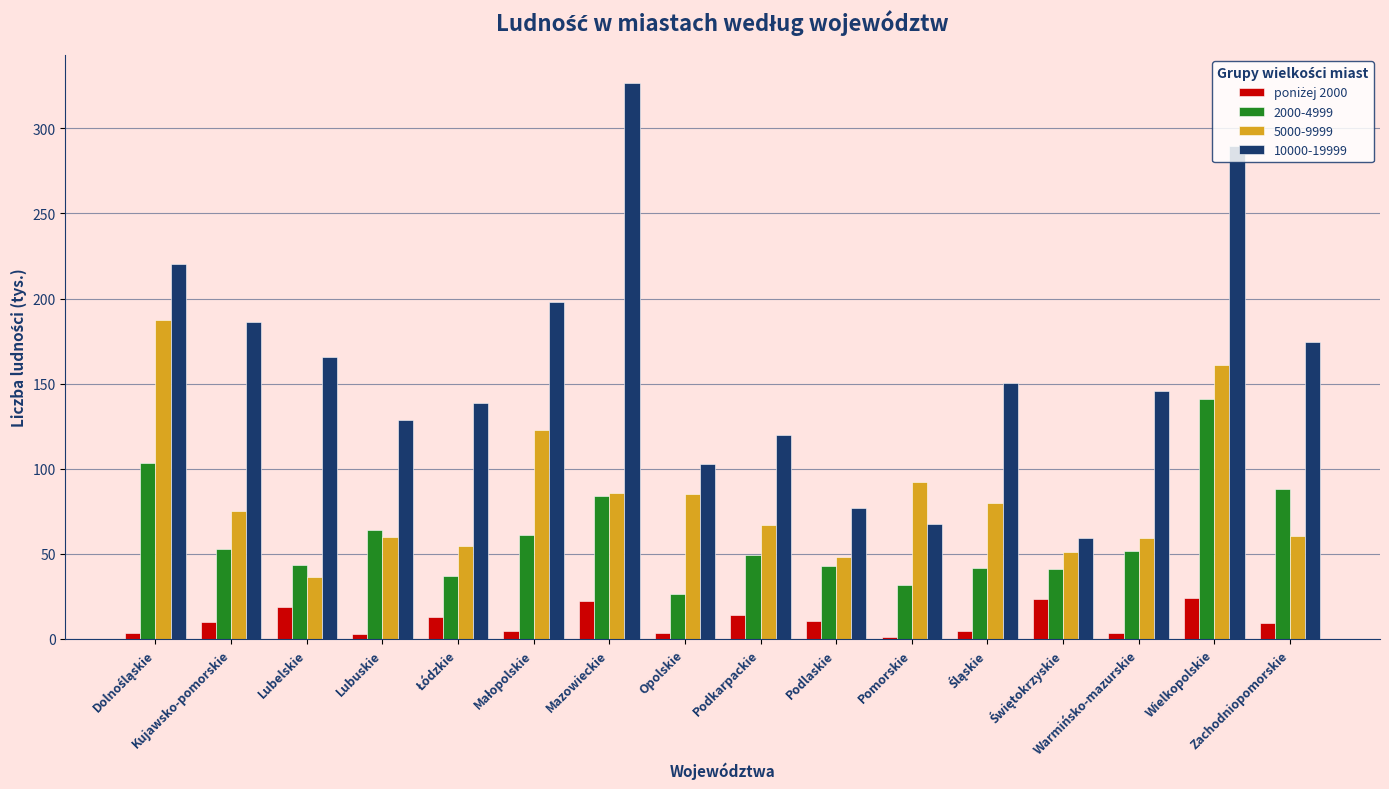

What is the label of the 13th bar from the right?

Lubuskie